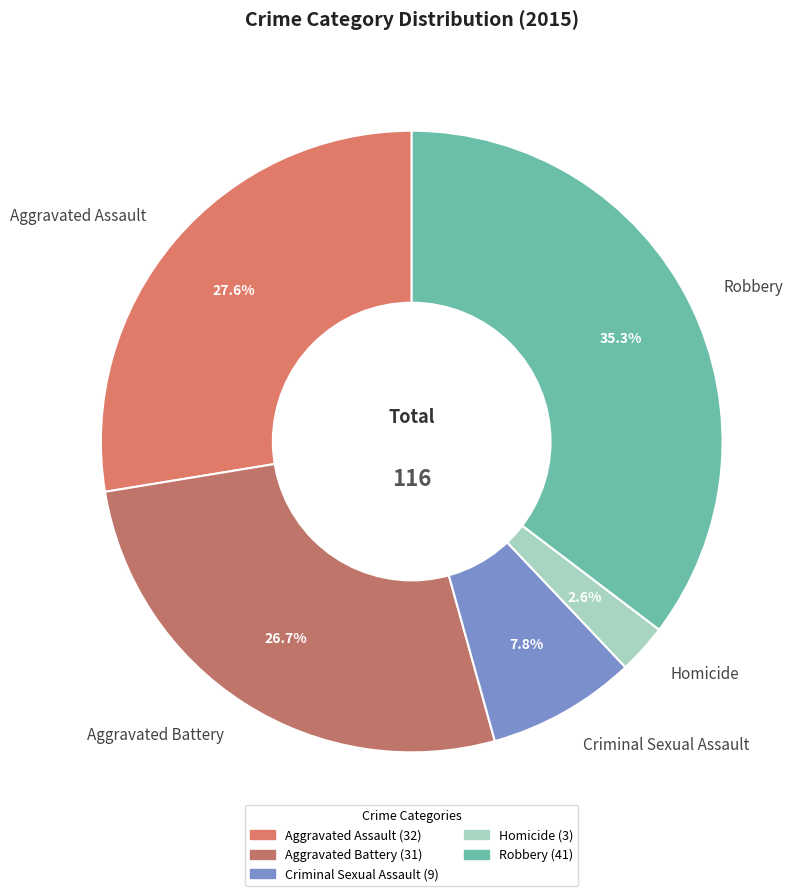

To the nearest percent, what portion does Aggravated Assault represent?

28%